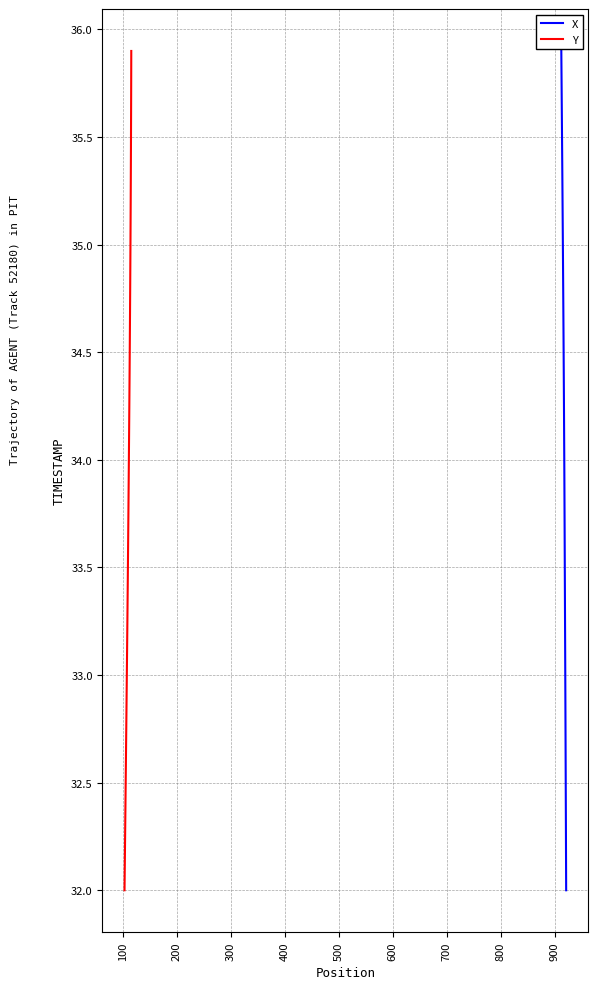

What is the average value of the Y series?

34.0